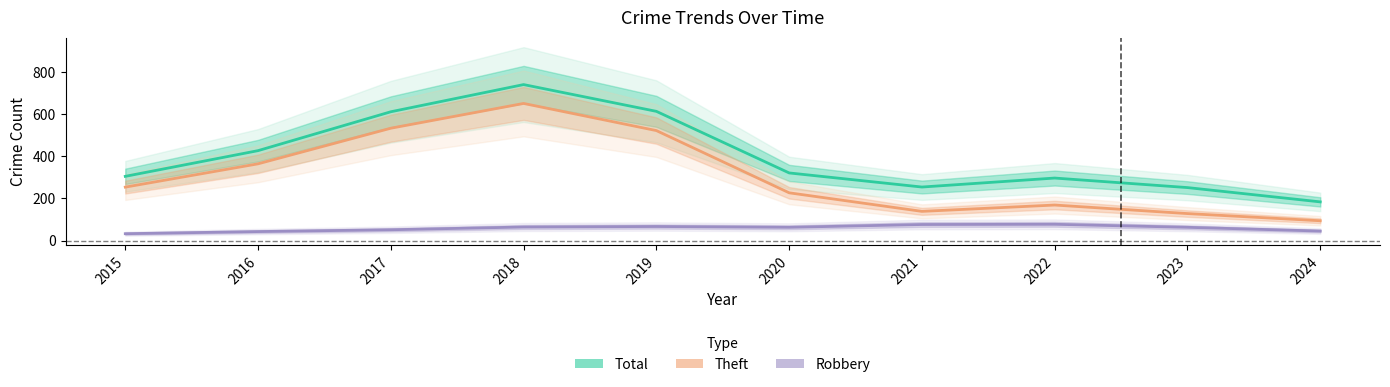

At which label does Robbery reach its minimum?

2015